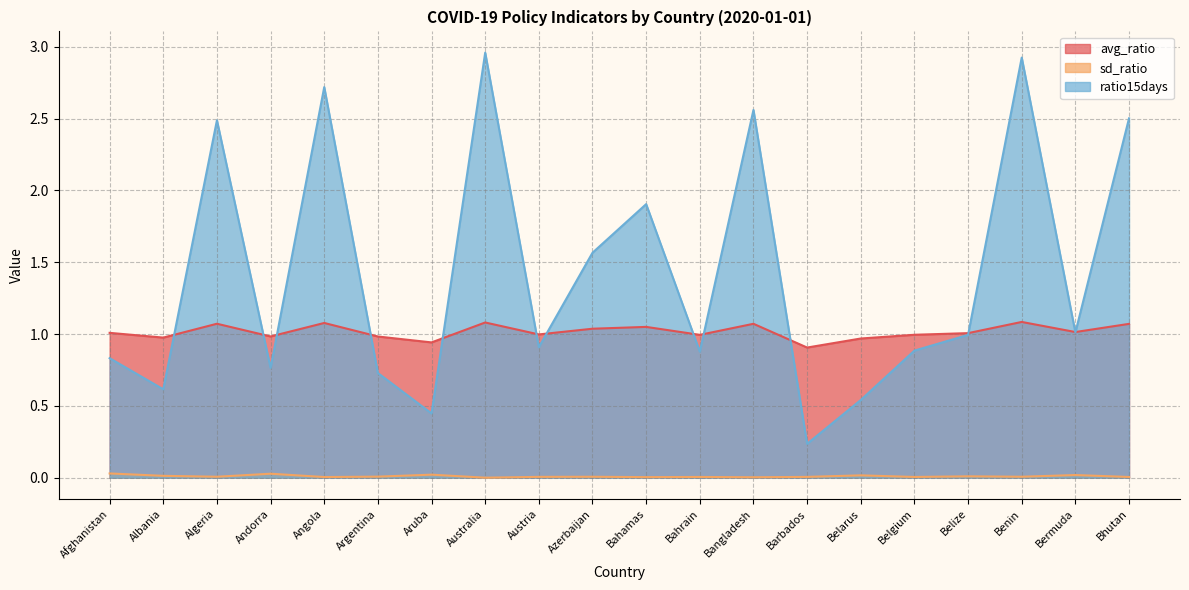

Reading left to right, list all the values displayed in this chart.

avg_ratio: 1.0	1.0	1.1	1.0	1.1	1.0	0.9	1.1	1.0	1.0	1.1	1.0	1.1	0.9	1.0	1.0	1.0	1.1	1.0	1.1
sd_ratio: 0.0	0.0	0.0	0.0	0.0	0.0	0.0	0.0	0.0	0.0	0.0	0.0	0.0	0.0	0.0	0.0	0.0	0.0	0.0	0.0
ratio15days: 0.8	0.6	2.5	0.8	2.7	0.7	0.4	3.0	0.9	1.6	1.9	0.9	2.6	0.2	0.5	0.9	1.0	2.9	1.0	2.5